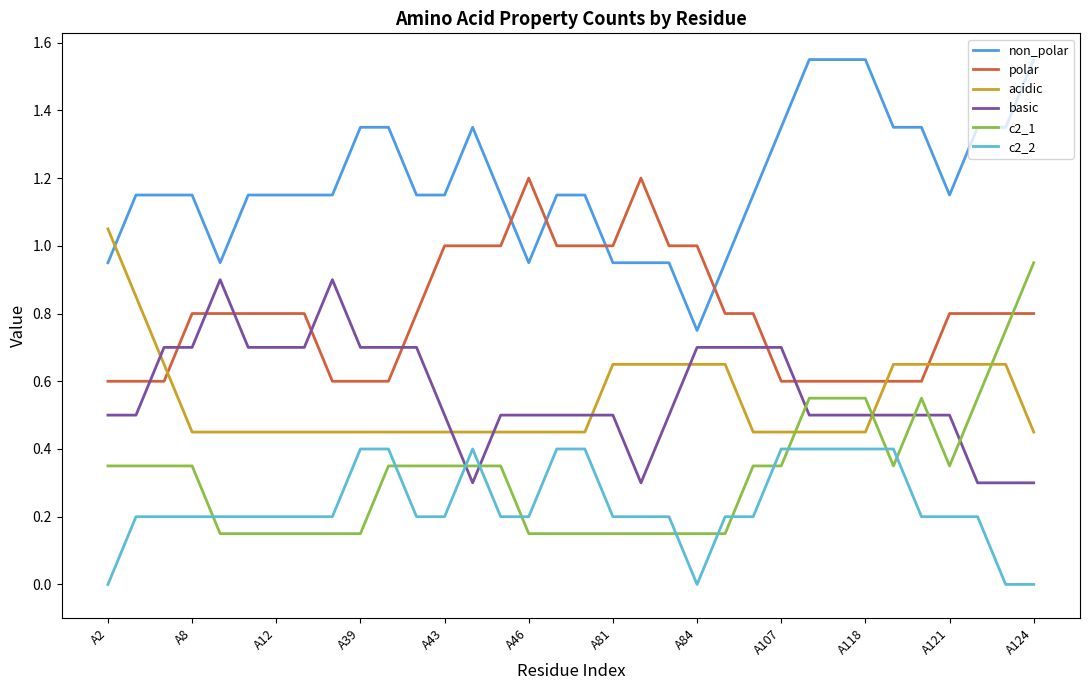

Which series has the largest total across all categories?

non_polar